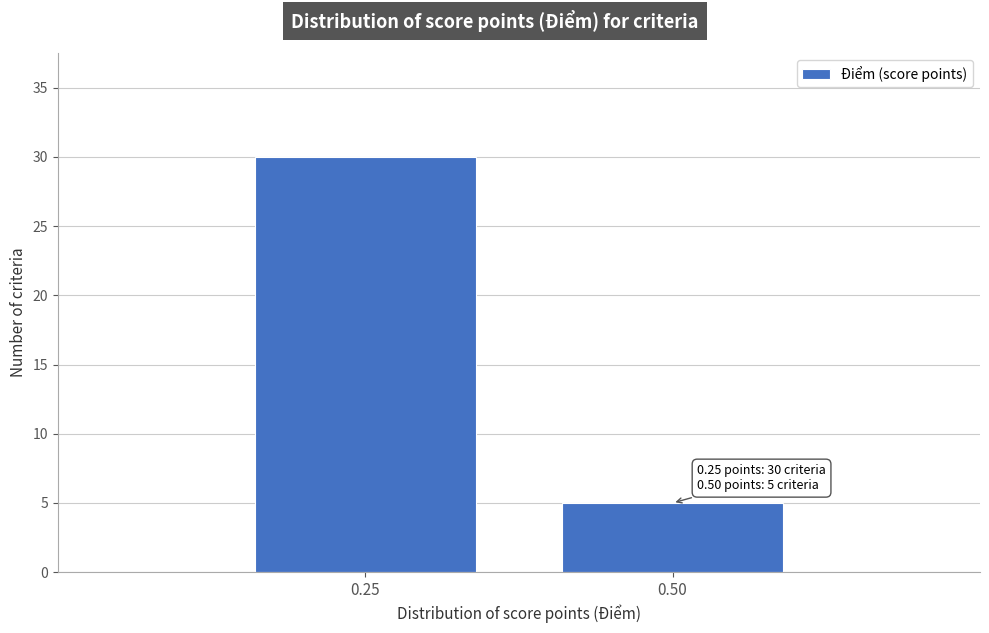

Reading right to left, list all the values displayed in this chart.

5	30